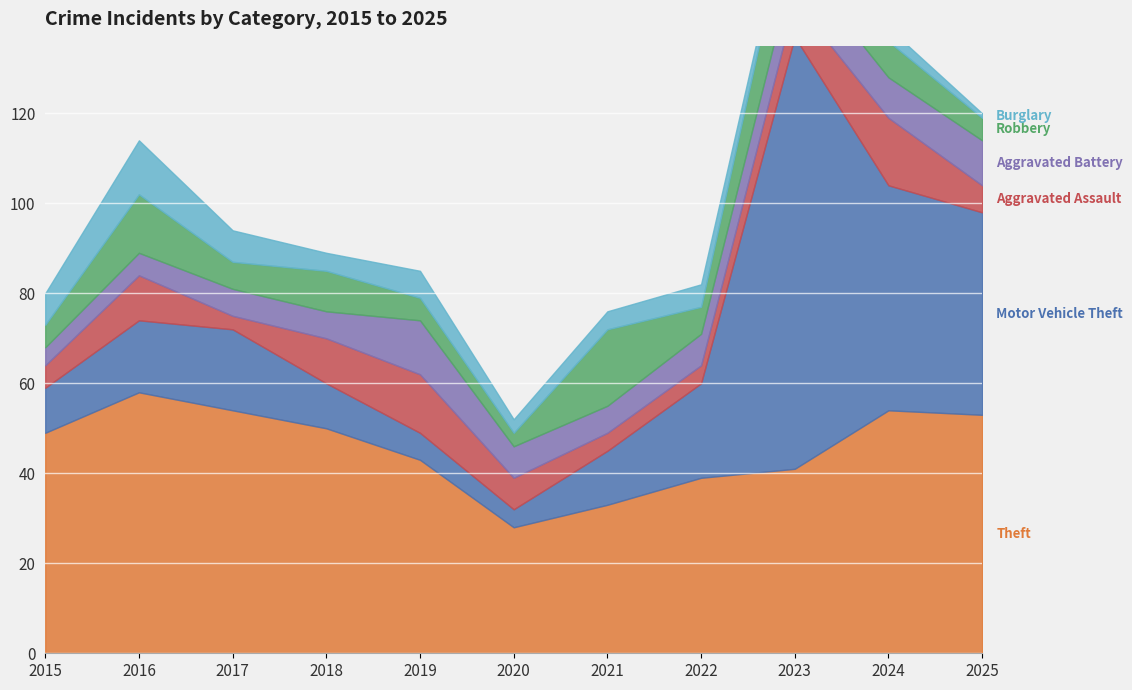

How many series are shown in this chart?

6